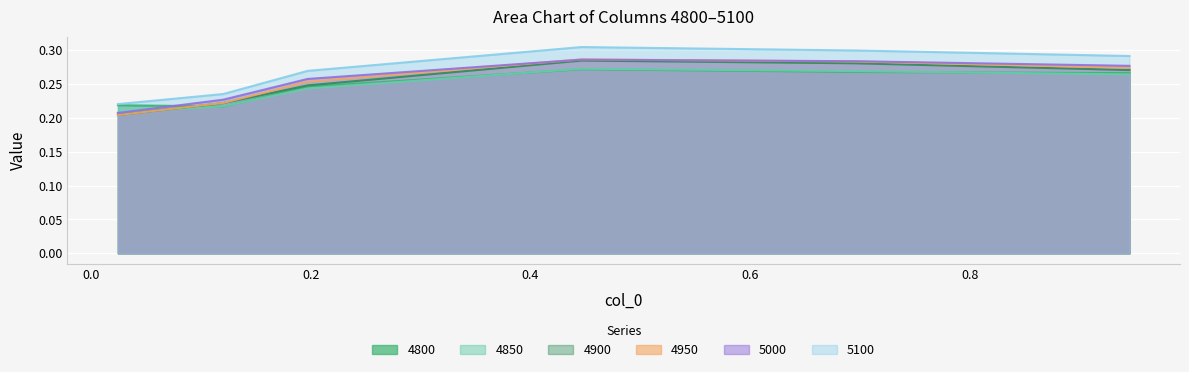

How many lines are shown in the chart?

6